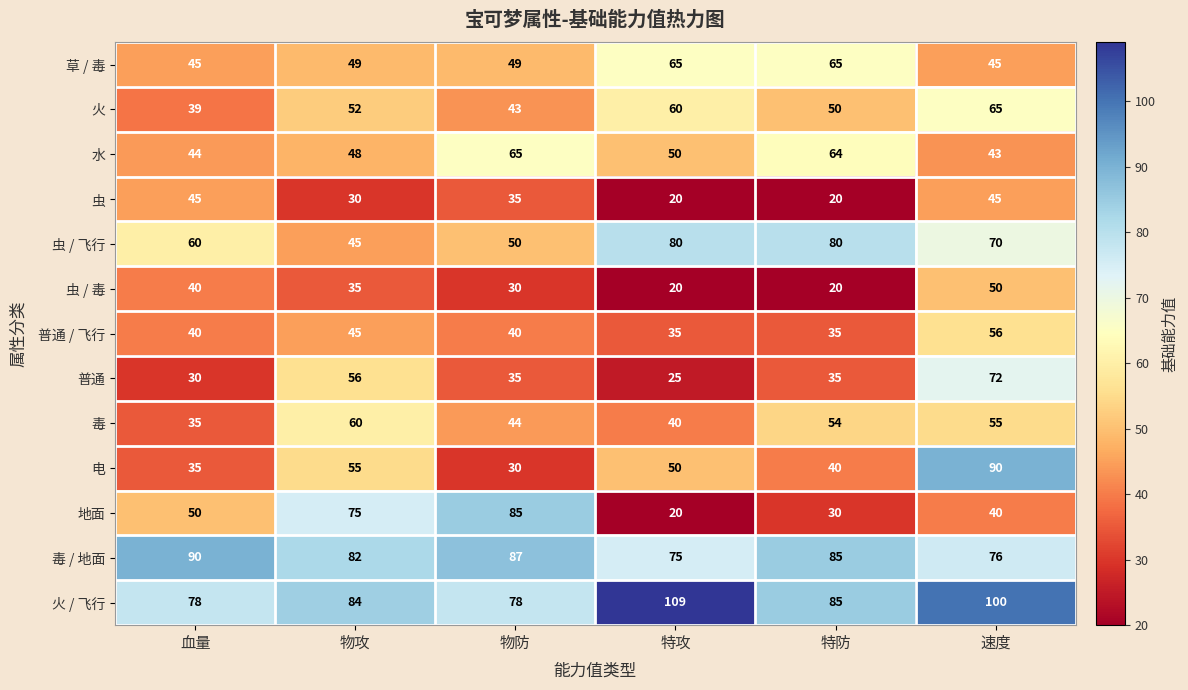

Where is 普通 / 飞行 nearest to the value 45?

物攻